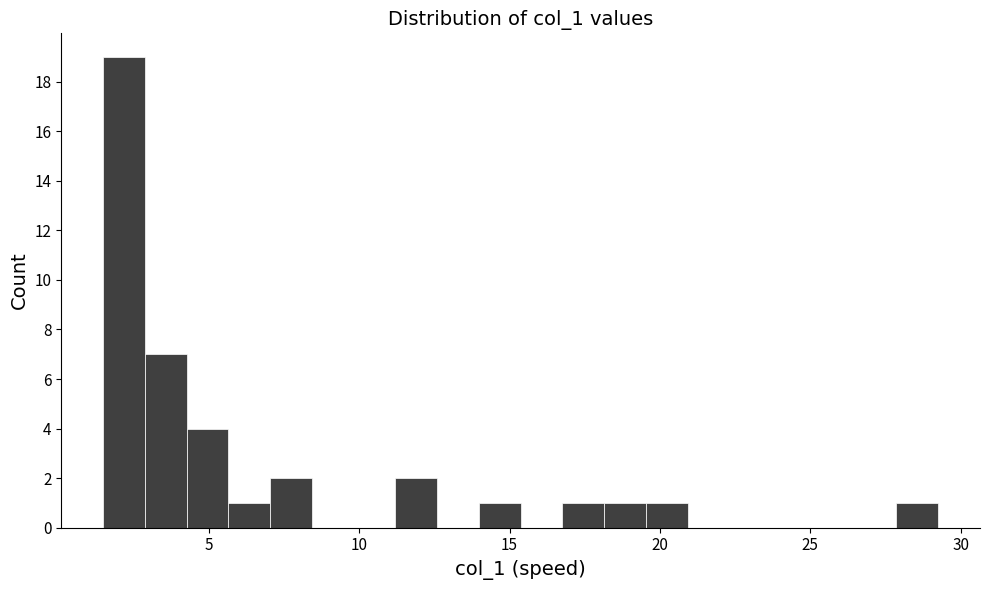

Read against the x-axis, roughly where is the centre of the tallest bar?

2.0